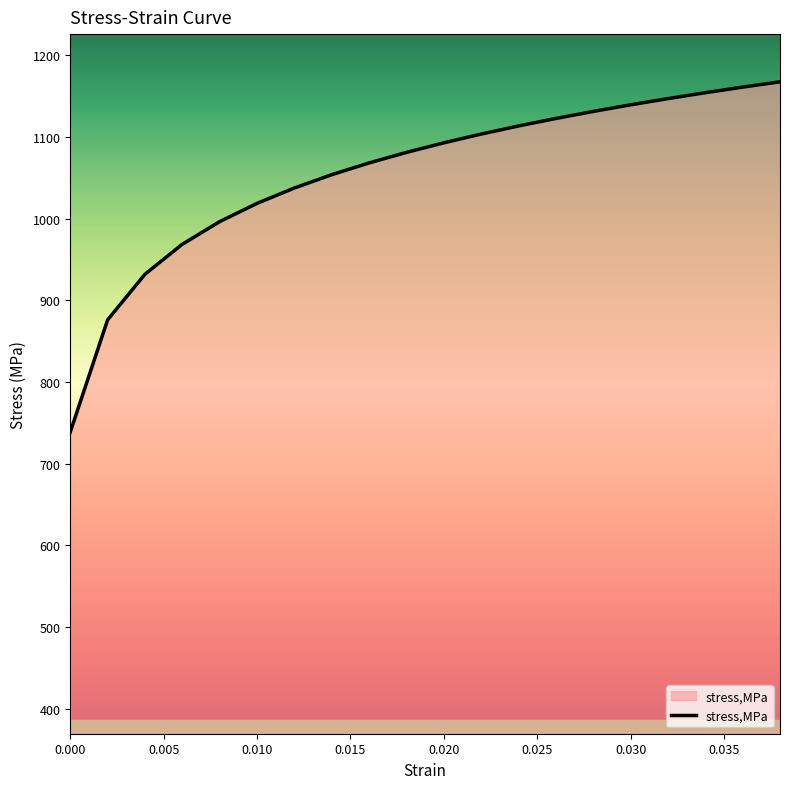

What is the smallest value displayed?

738.8